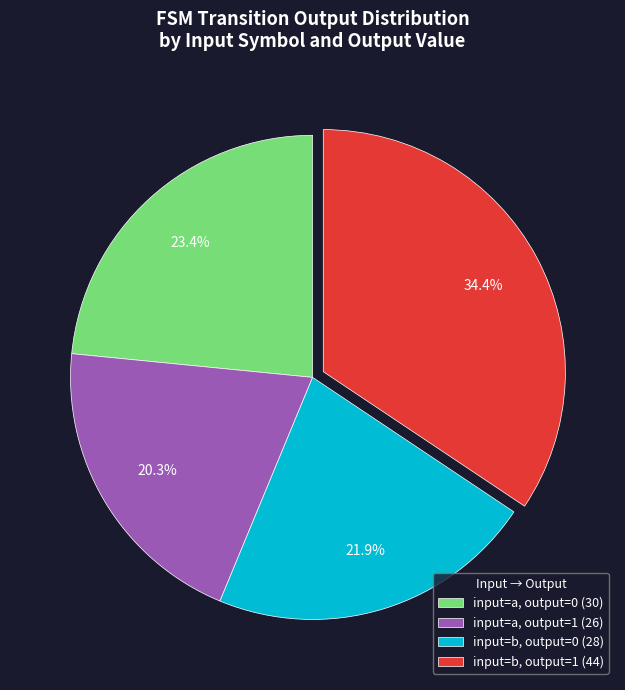

Which slice is the largest?

input=b, output=1